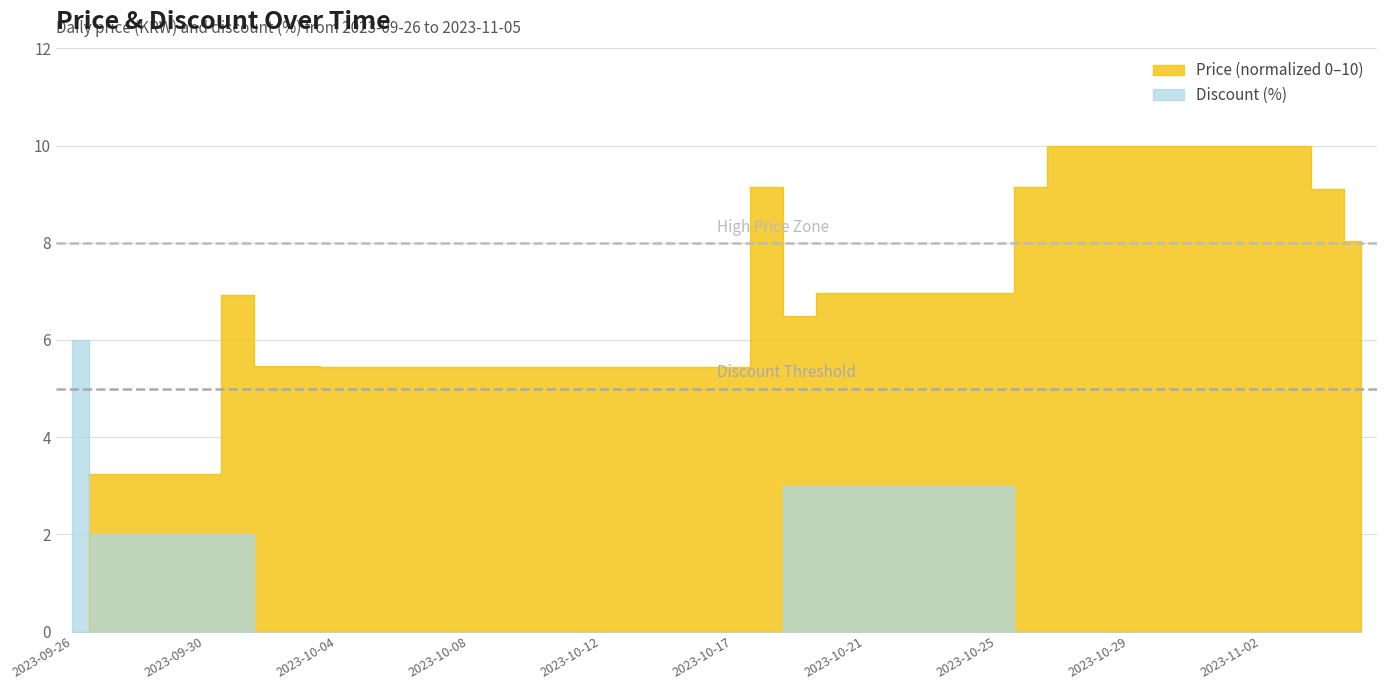

What are all the series names shown in the legend?

Price, Discount